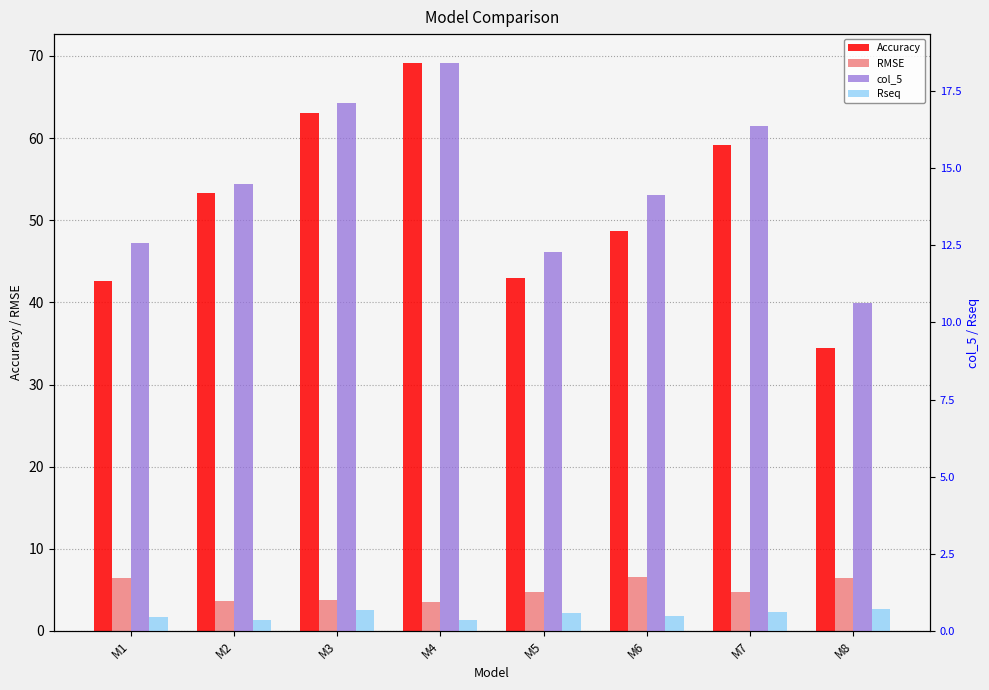

What are all the series names shown in the legend?

Accuracy, RMSE, col_5, Rseq